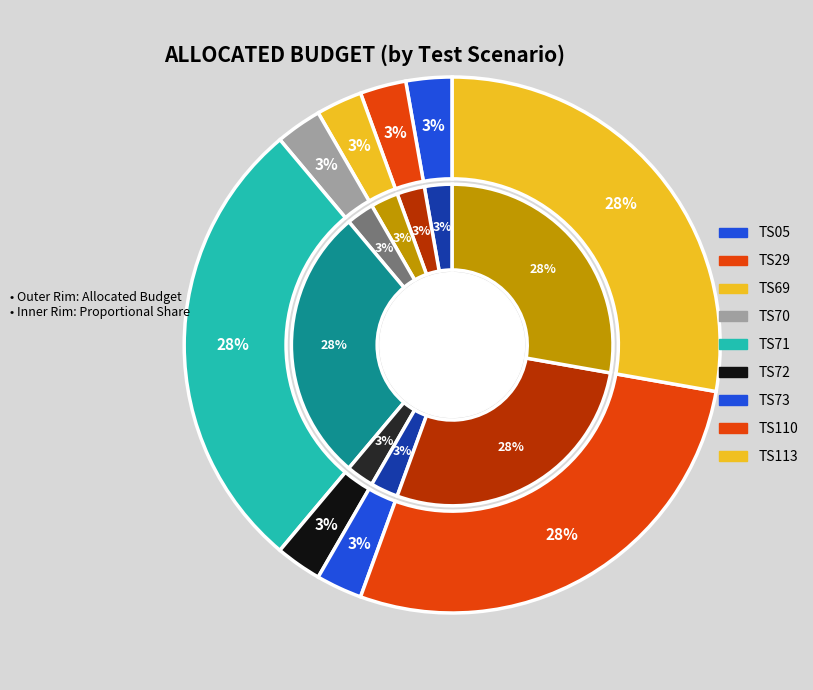

What is the total percentage of TS110 and TS72?

30.6%